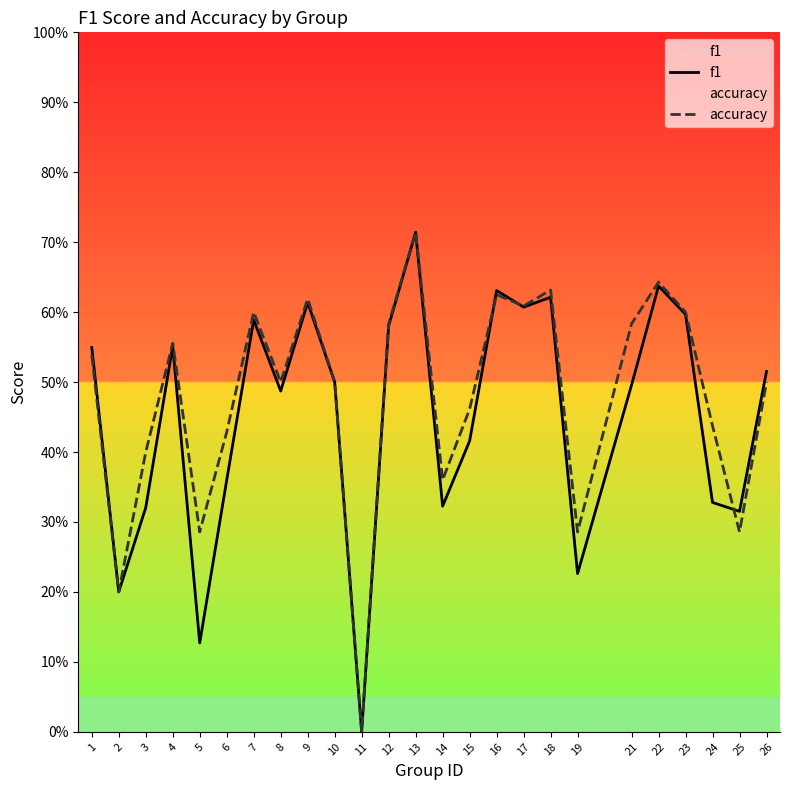

Is the value of accuracy at 21 greater than the value of f1 at 12?

Yes